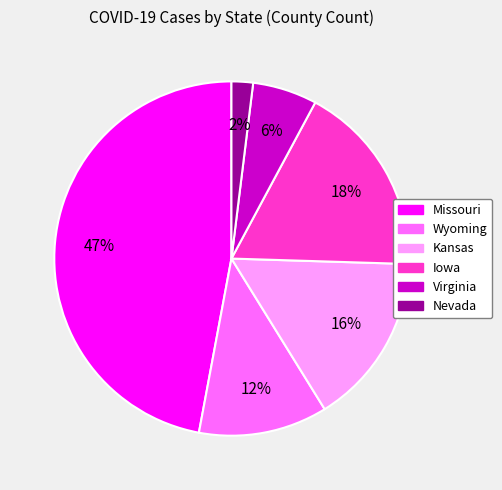

Which slice is the smallest?

Nevada